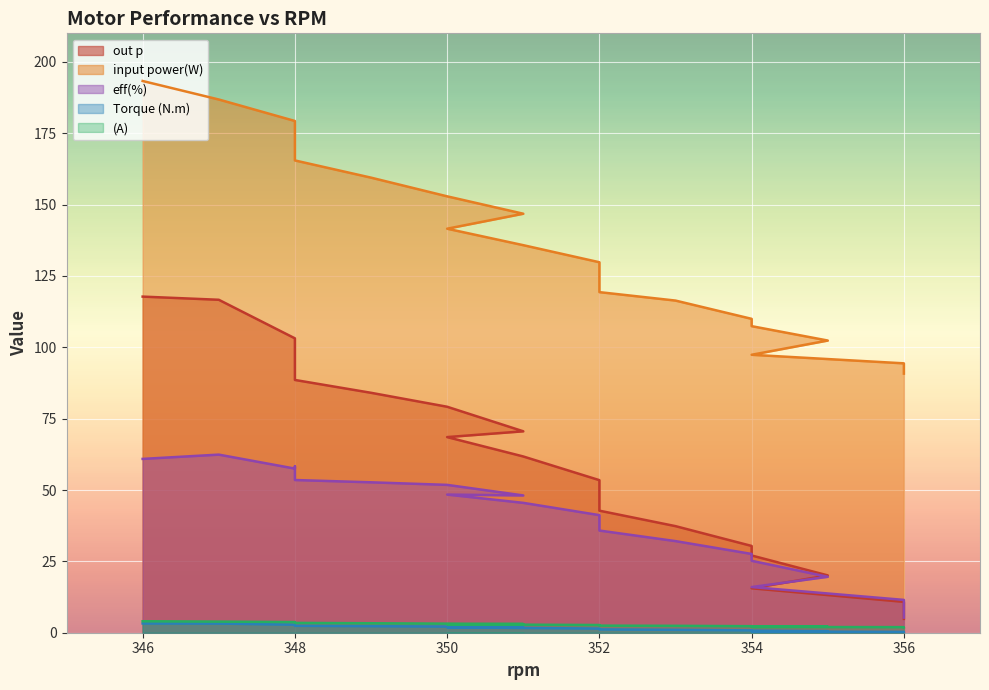

True or false: eff(%) and Torque (N.m) cross at least once.

False